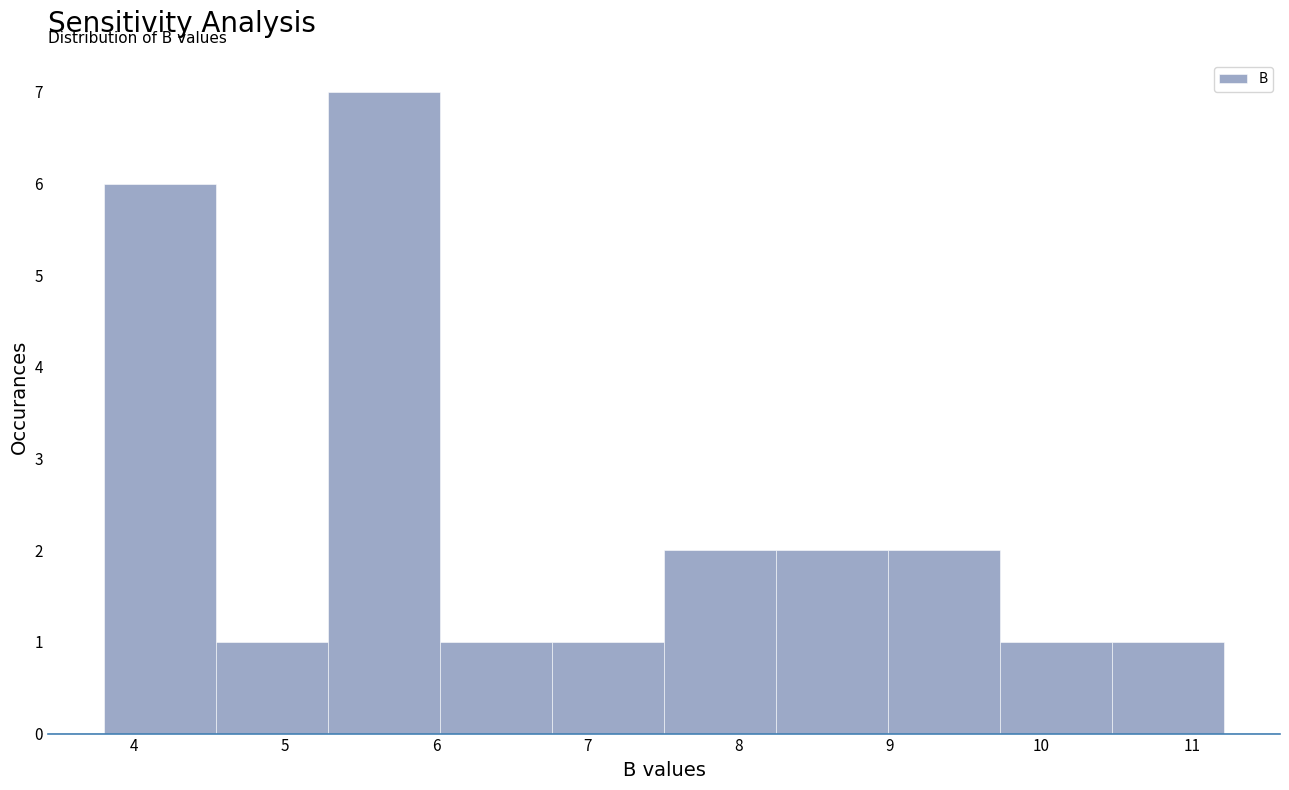

Reading left to right, list every bar in this chart as the range it spans on the x-axis followed by its height. Neither the bar edges nor the heights are printed on the chart, so give them approximately, as read against the axes.

3.8 to 4.5: 6
4.5 to 5.3: 1
5.3 to 6.0: 7
6.0 to 6.8: 1
6.8 to 7.5: 1
7.5 to 8.2: 2
8.2 to 9.0: 2
9.0 to 9.7: 2
9.7 to 10.5: 1
10.5 to 11.2: 1